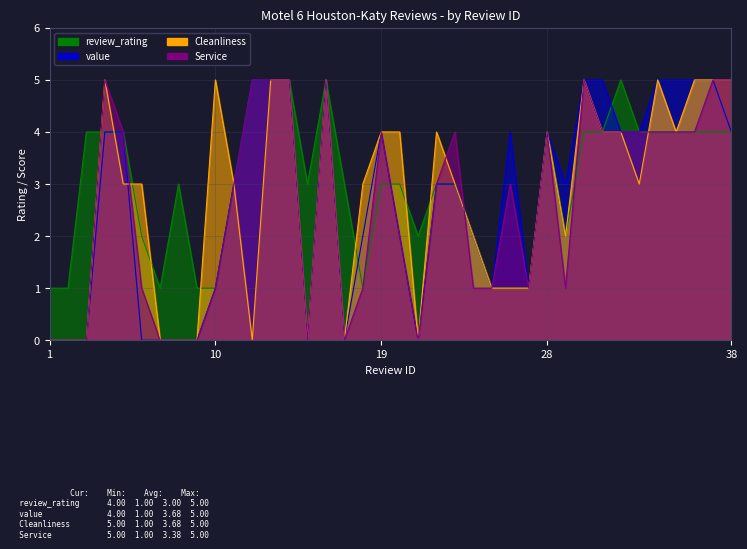

Where is Cleanliness nearest to the value 2?

24